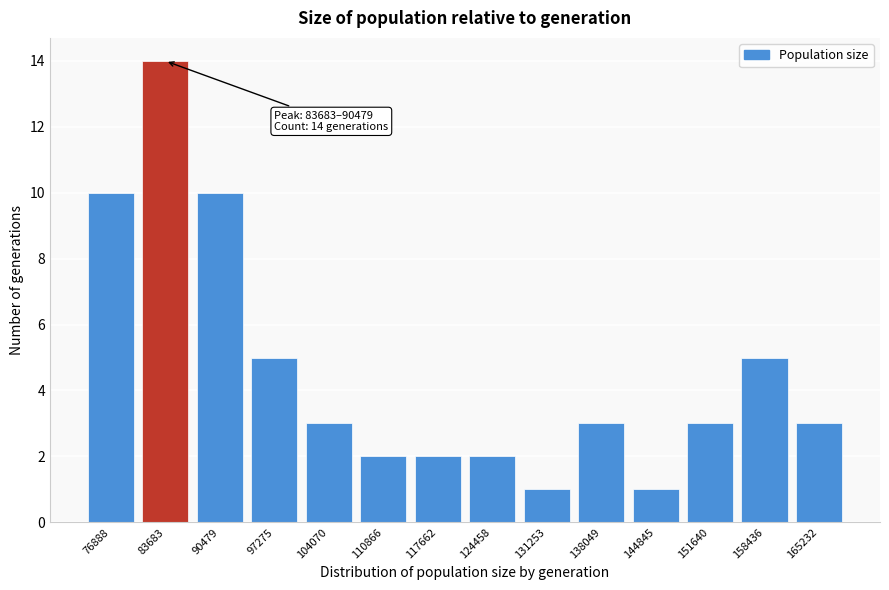

Reading left to right, extract all data points from this chart.

76888=10	83683=14	90479=10	97275=5	104070=3	110866=2	117662=2	124458=2	131253=1	138049=3	144845=1	151640=3	158436=5	165232=3